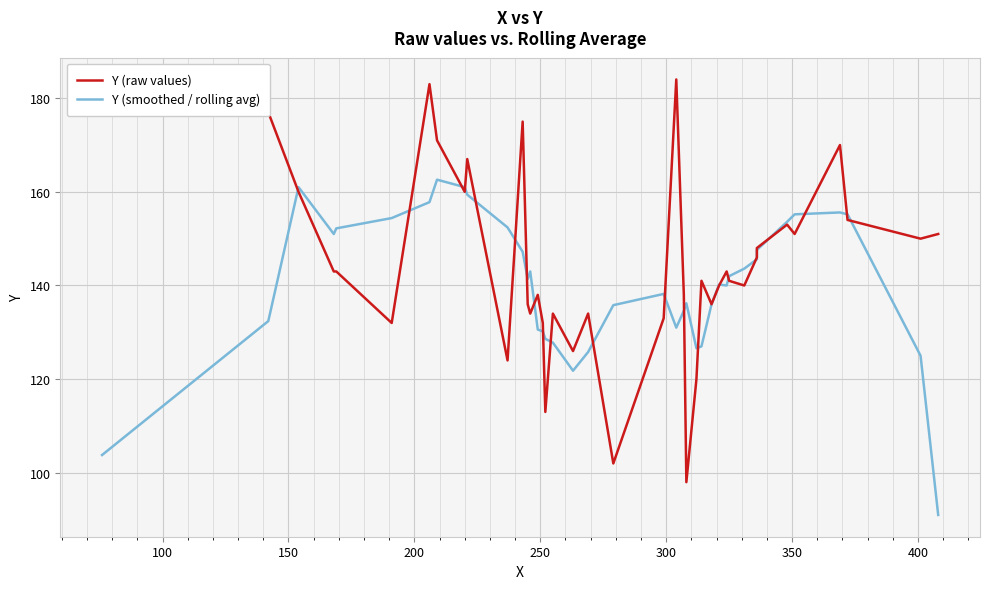

Does the chart display data point markers on the line(s)?

No